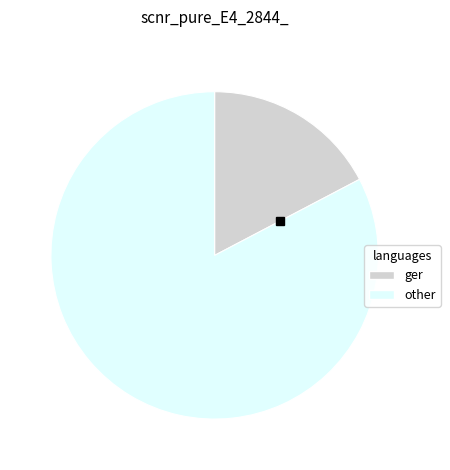

Is there a majority slice in this chart?

Yes